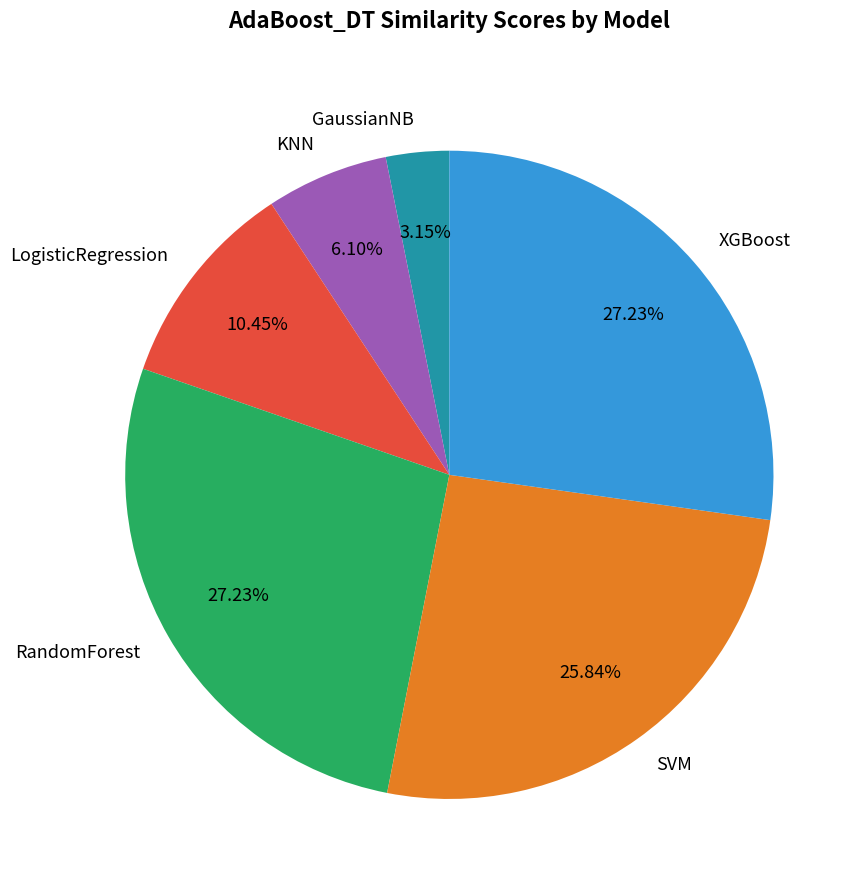

Does SVM represent more than half of the total?

No